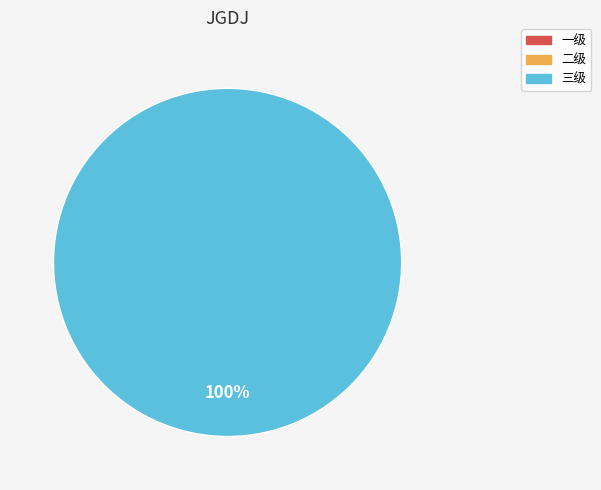

Does any single category account for the majority?

Yes